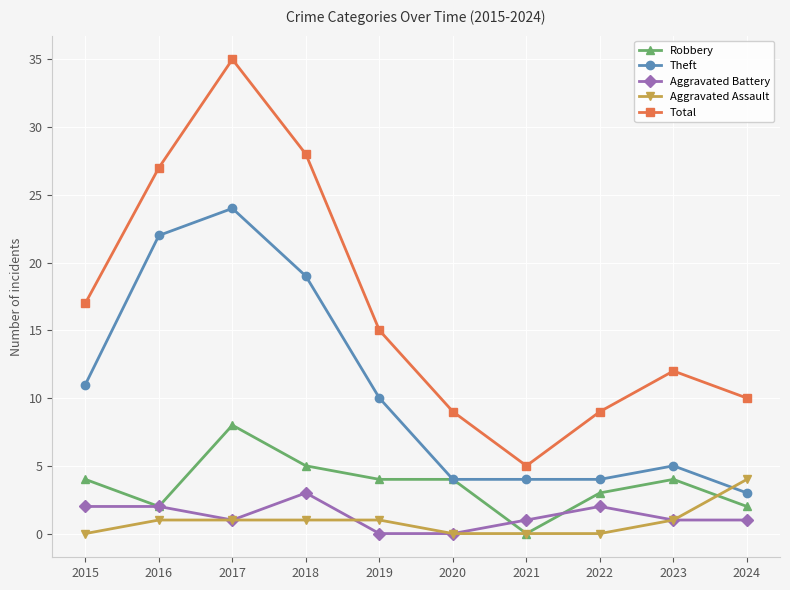

What is the sum of all Theft values?

106